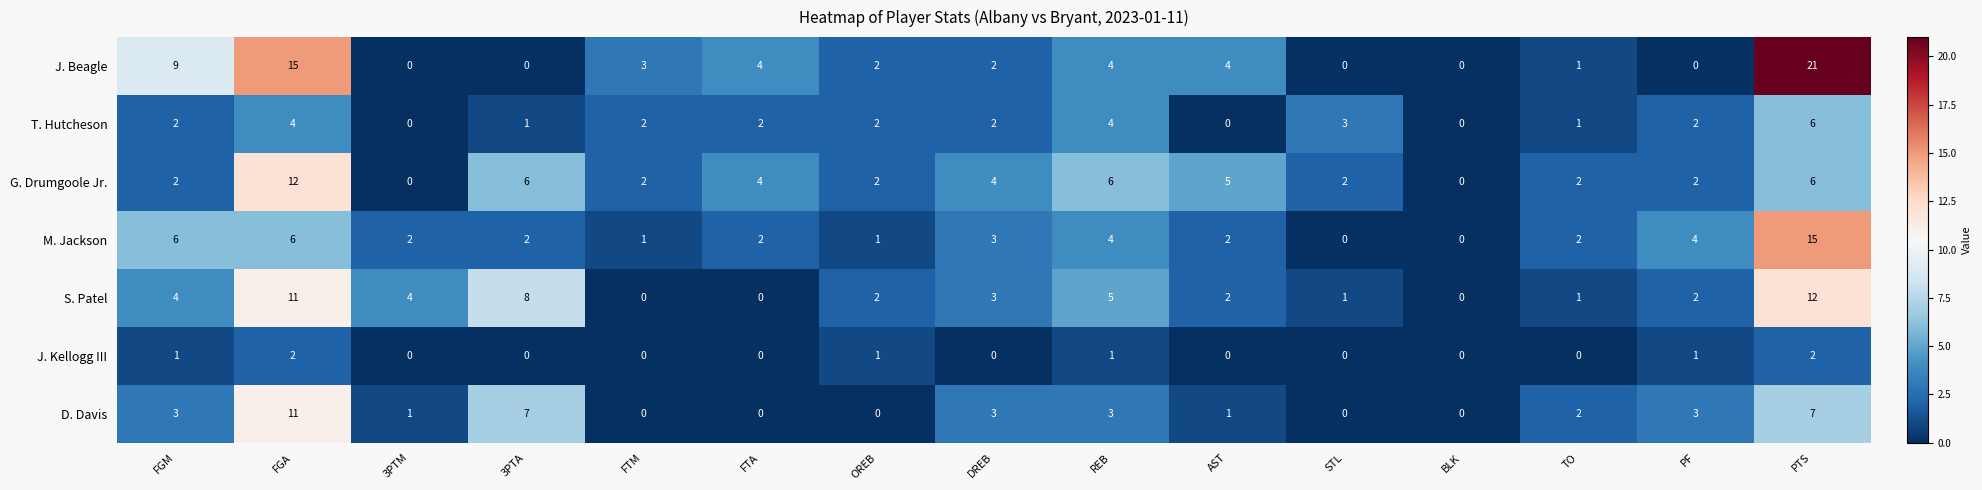

What is the difference between the J. Beagle values at TO and FGA?

14